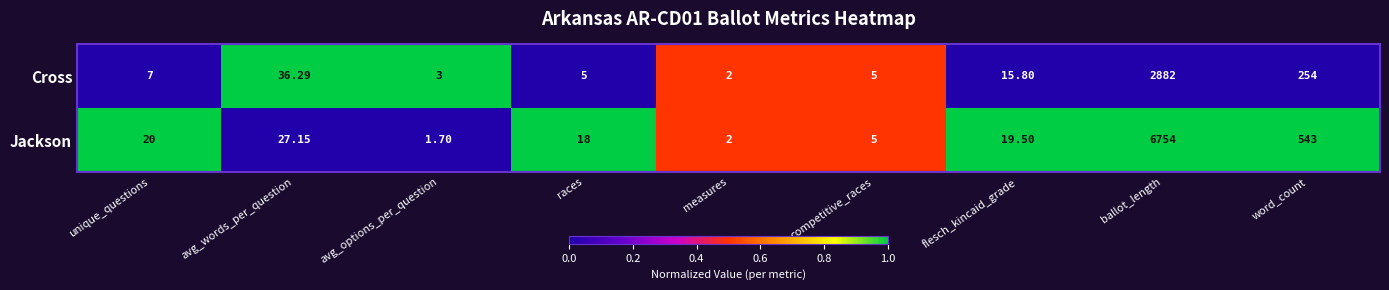

Which series changed the most between ballot_length and word_count?

Jackson